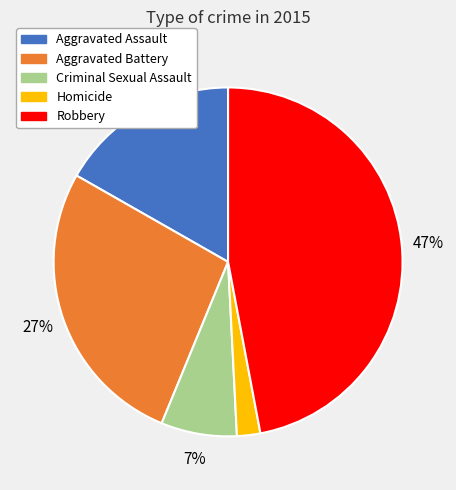

Which has a higher value, Aggravated Assault or Aggravated Battery?

Aggravated Battery